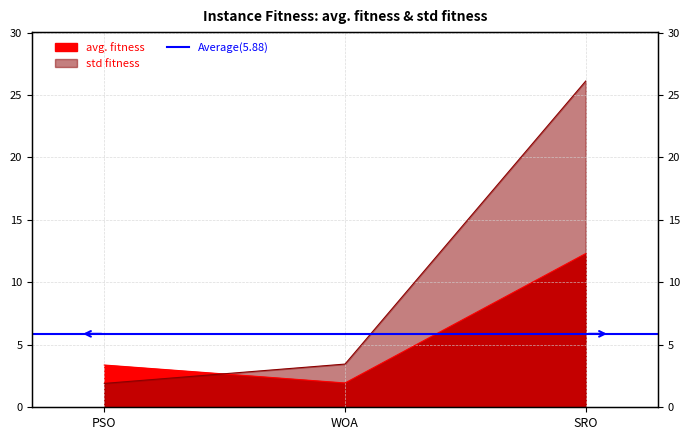

Is the value of std fitness at WOA greater than the value of avg. fitness at SRO?

No